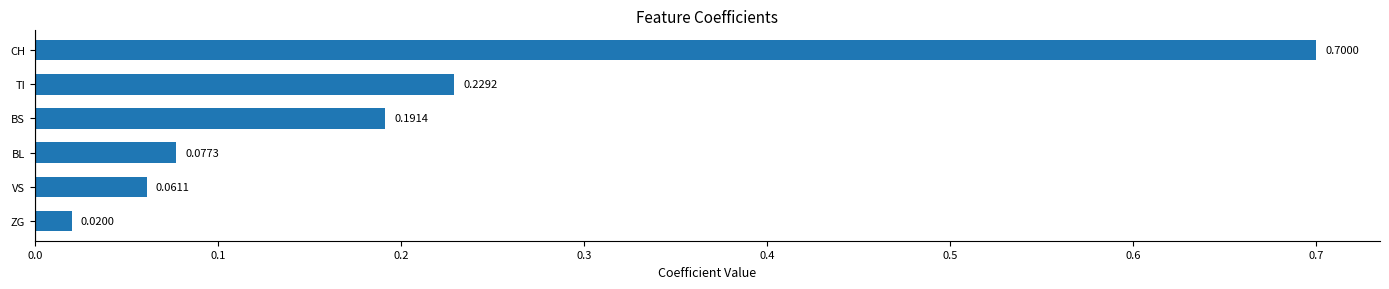

What is the difference between the maximum and minimum values?

0.7